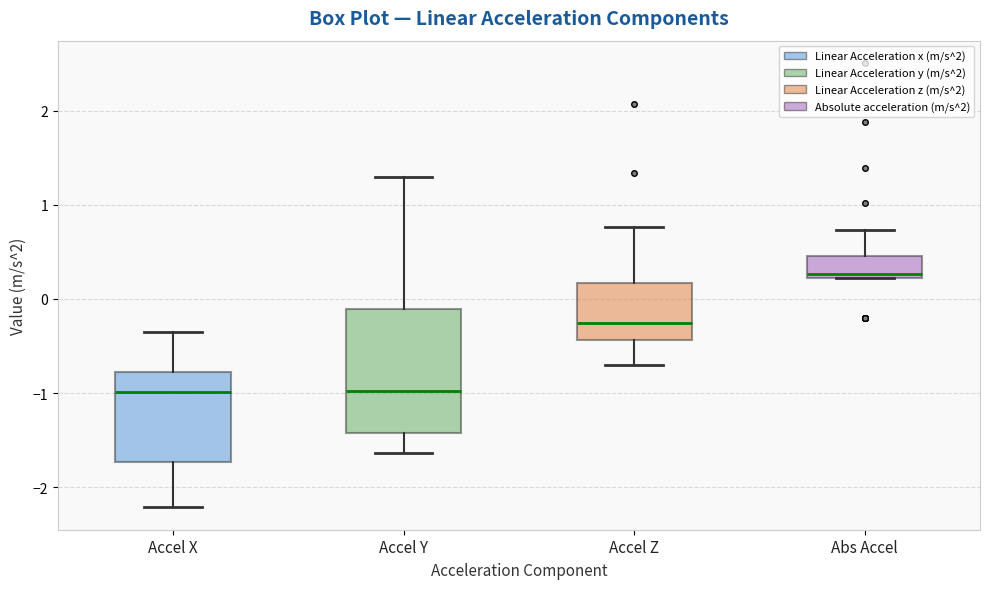

Comparing the boxes themselves (not the whiskers), which one is the tallest?

Accel Y